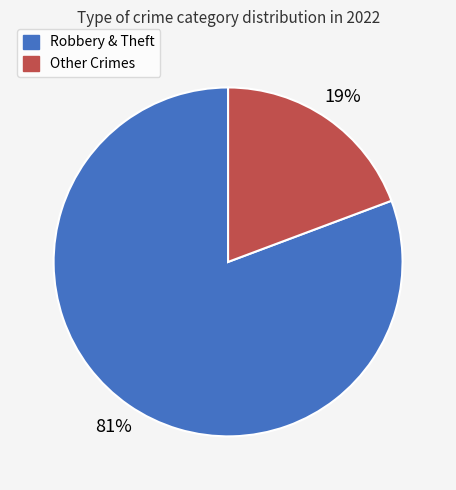

To the nearest percent, what is the average slice percentage?

50%